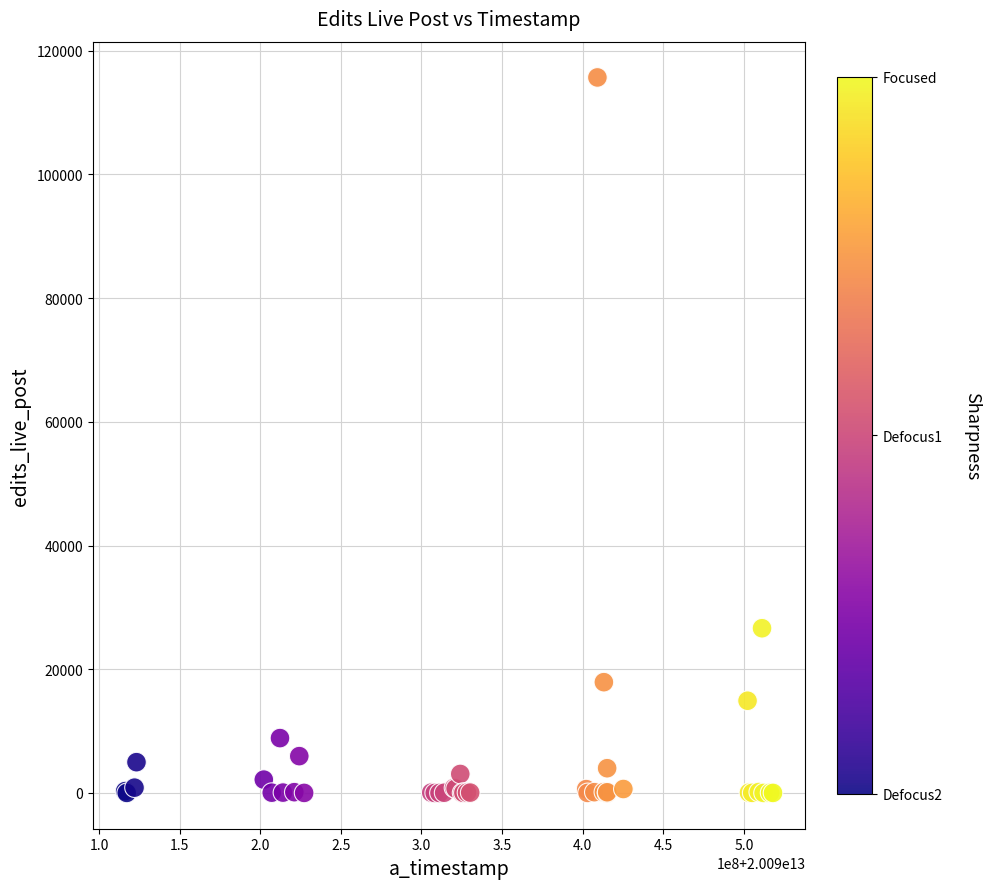

What Y value in the scatter plot is closest to 57845?

26634